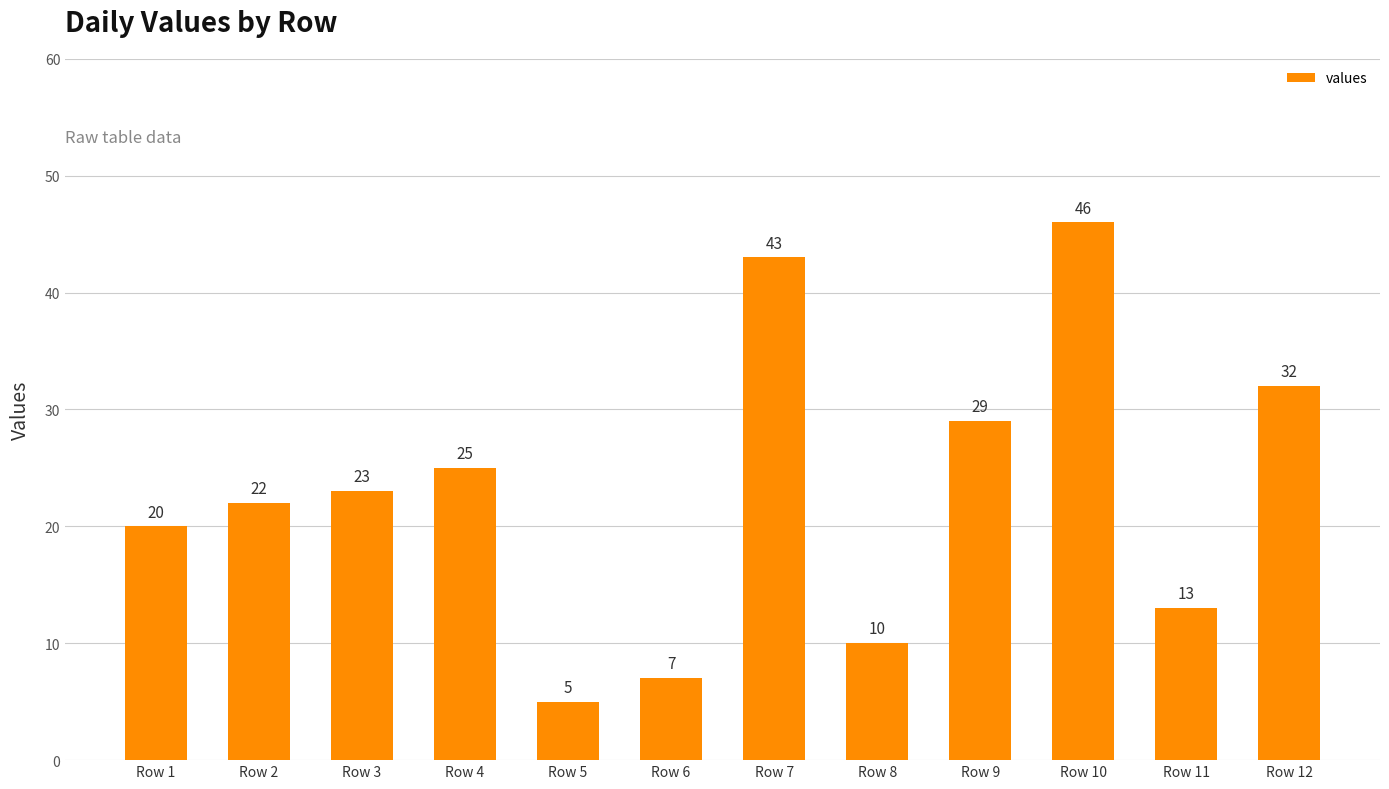

List the labels in order of value, largest first.

Row 10, Row 7, Row 12, Row 9, Row 4, Row 3, Row 2, Row 1, Row 11, Row 8, Row 6, Row 5